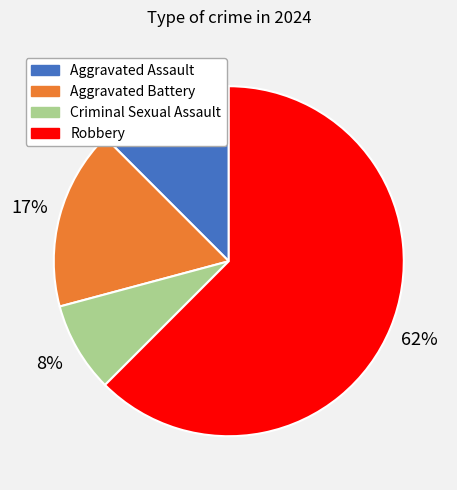

Rank the categories by value from highest to lowest.

Robbery, Aggravated Battery, Aggravated Assault, Criminal Sexual Assault